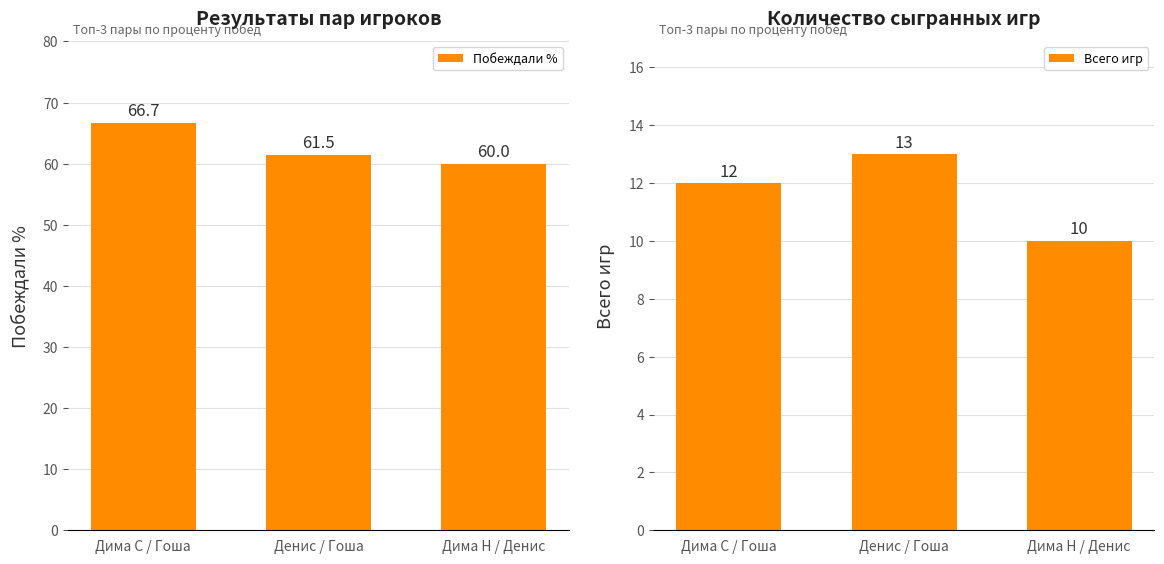

At which label is Побеждали % closest to 63?

Денис / Гоша